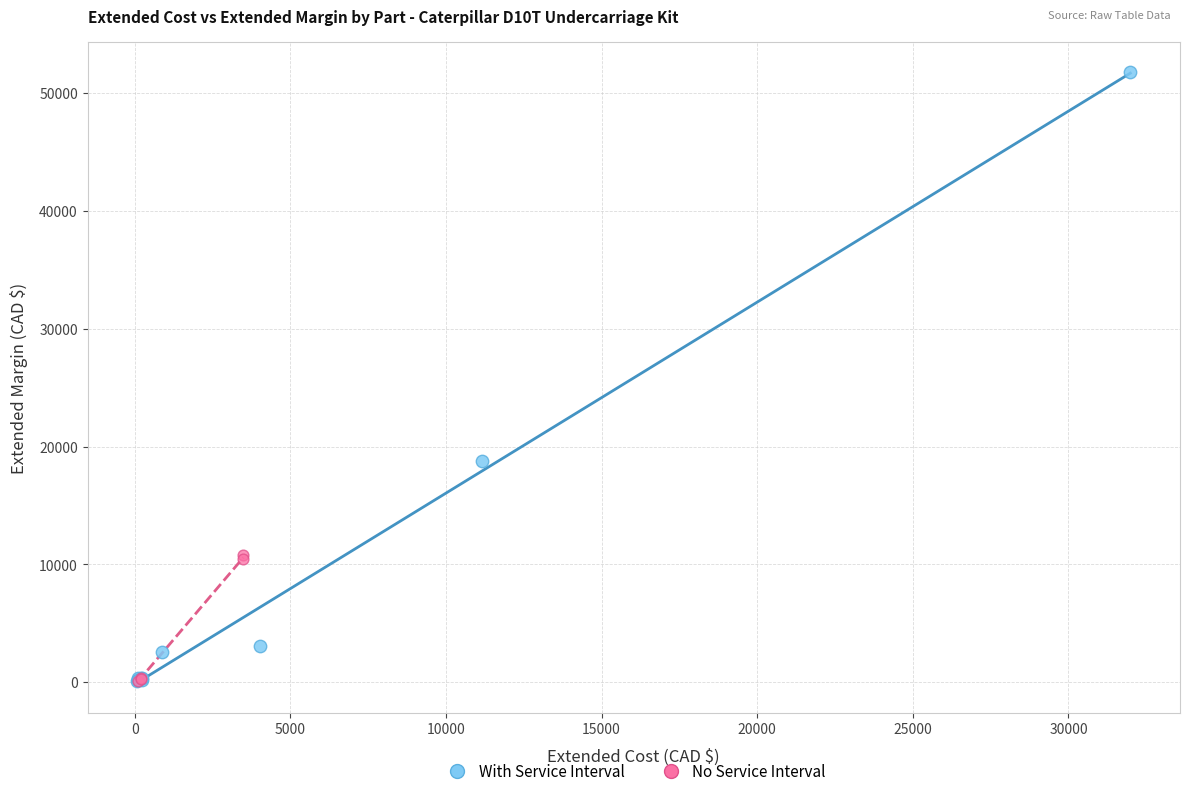

Which series reaches the maximum Y coordinate?

With Service Interval